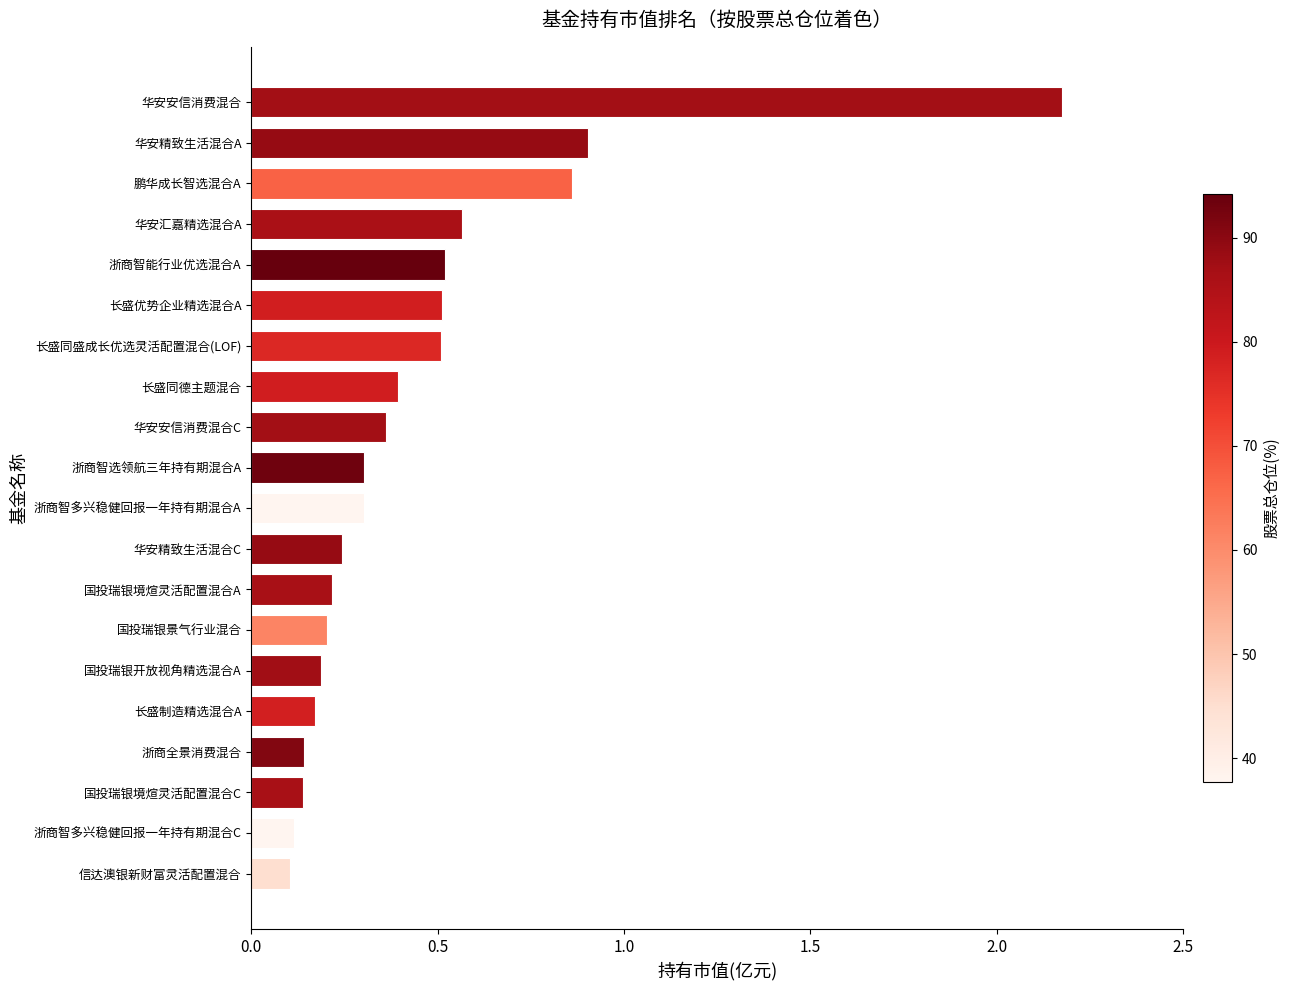

True or false: the data shows 0.2 at 浙商智多兴稳健回报一年持有期混合C.

False